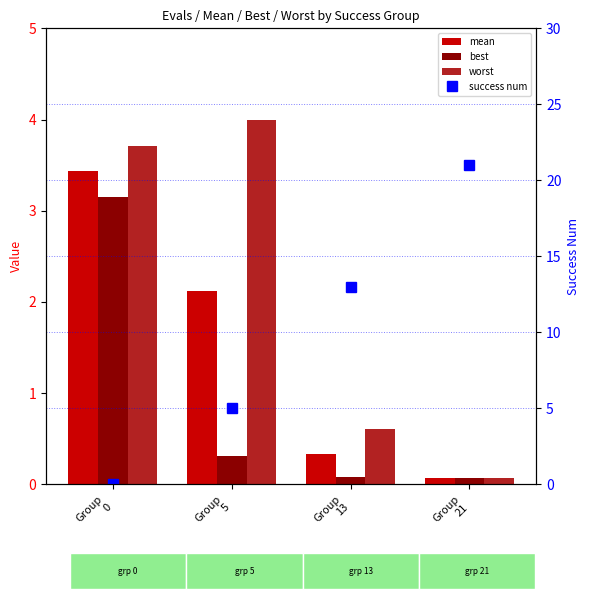

How many categories are shown in the chart?

4